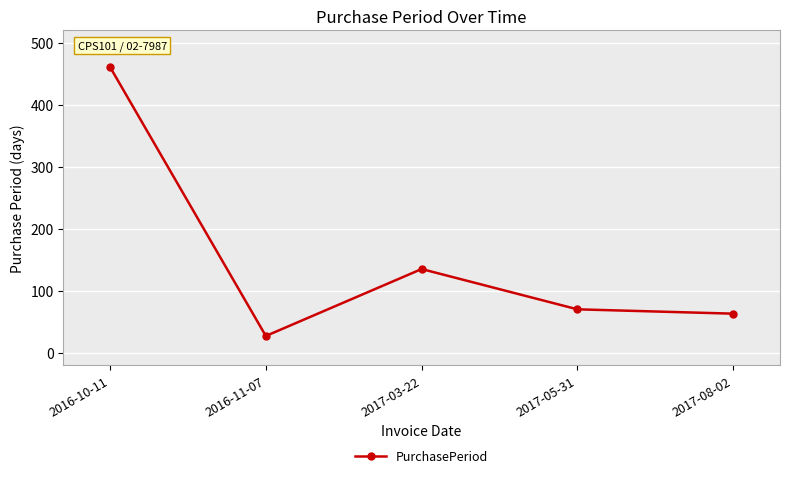

At which category does the chart reach its minimum across all series?

2016-11-07